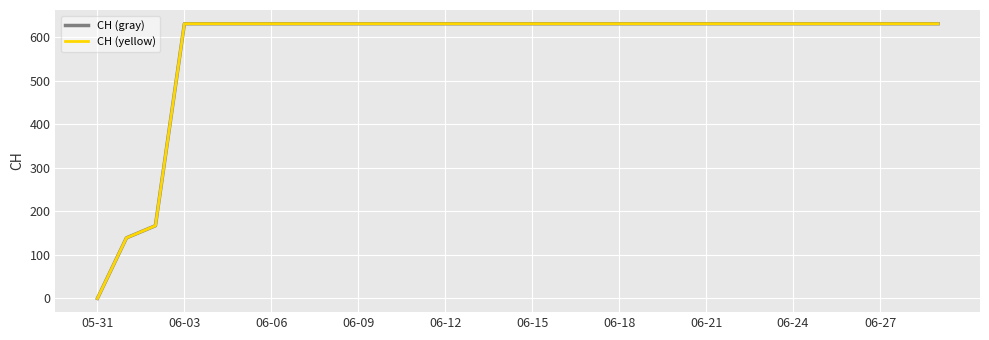

Does the chart display data point markers on the line(s)?

No